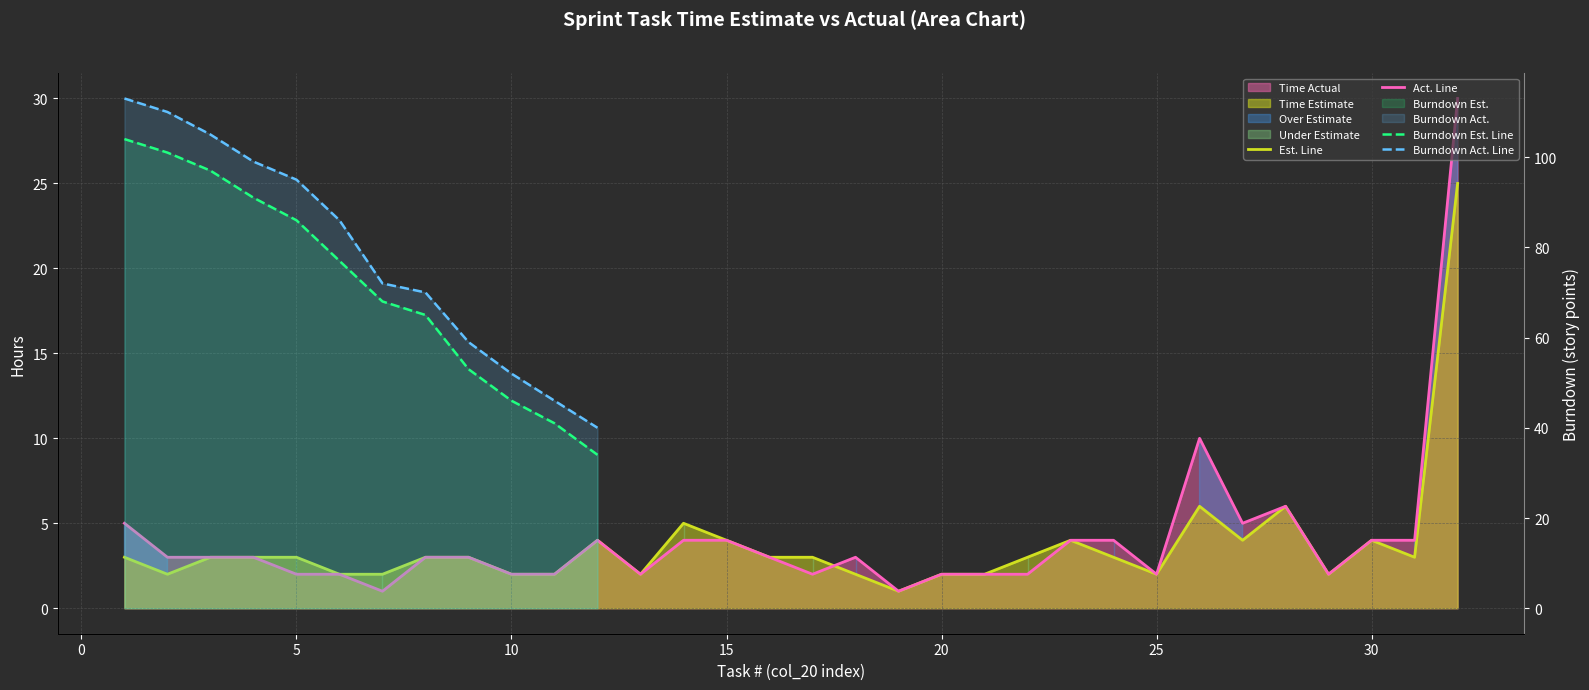

Which series changed the most between 22 and 26?

Time Actual